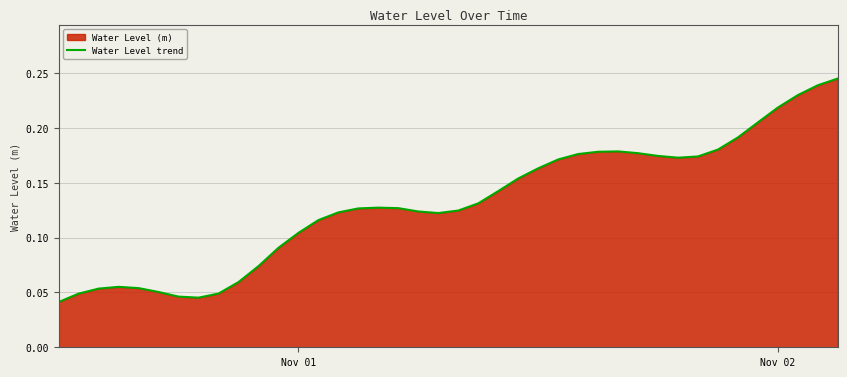

What is the difference between the maximum and minimum values?

0.2